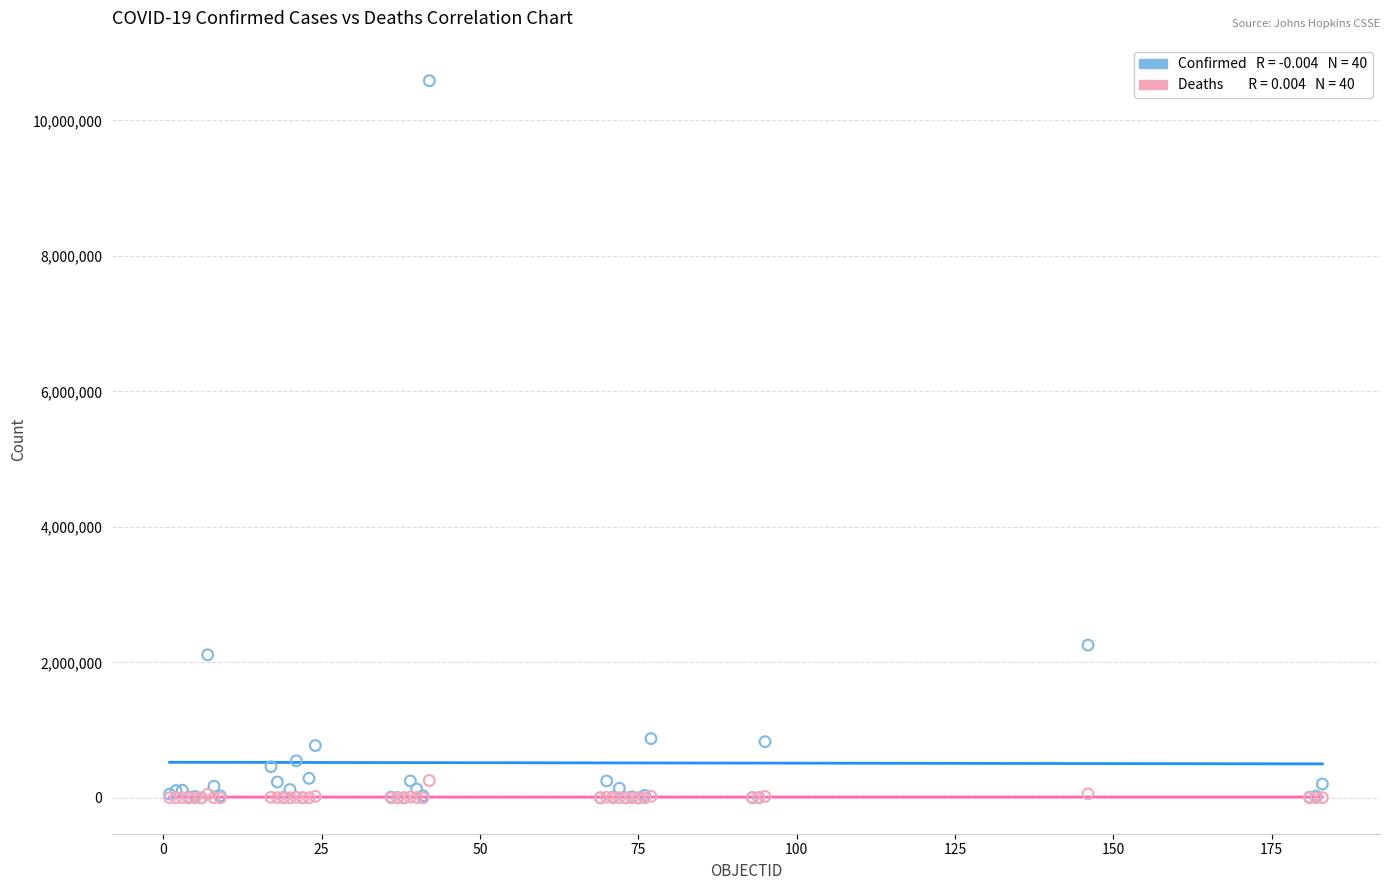

Across all series, what Y value is closest to 5293500?

2255260